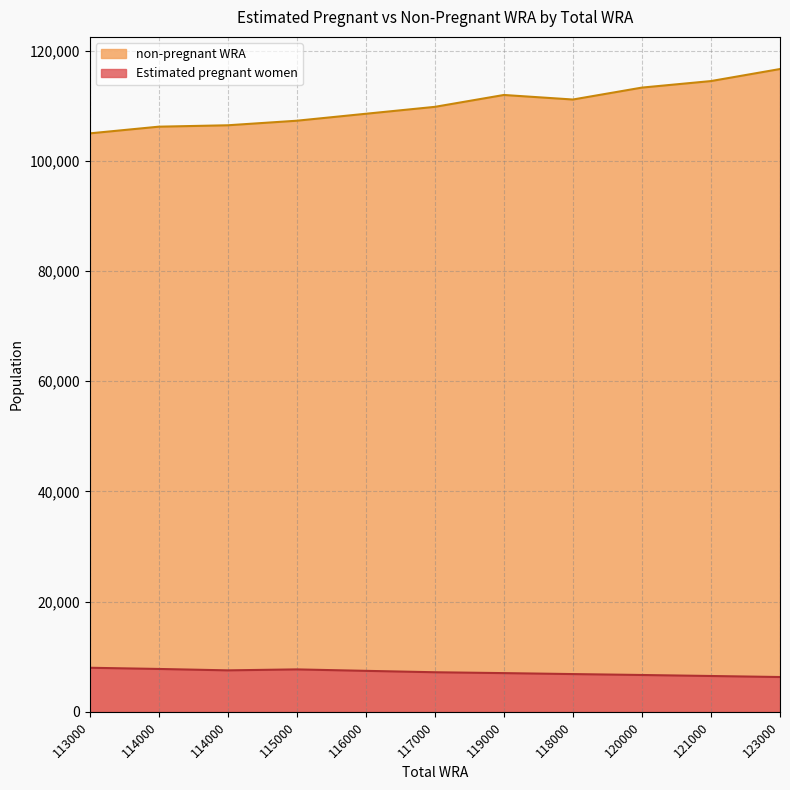

How many series are shown in this chart?

2